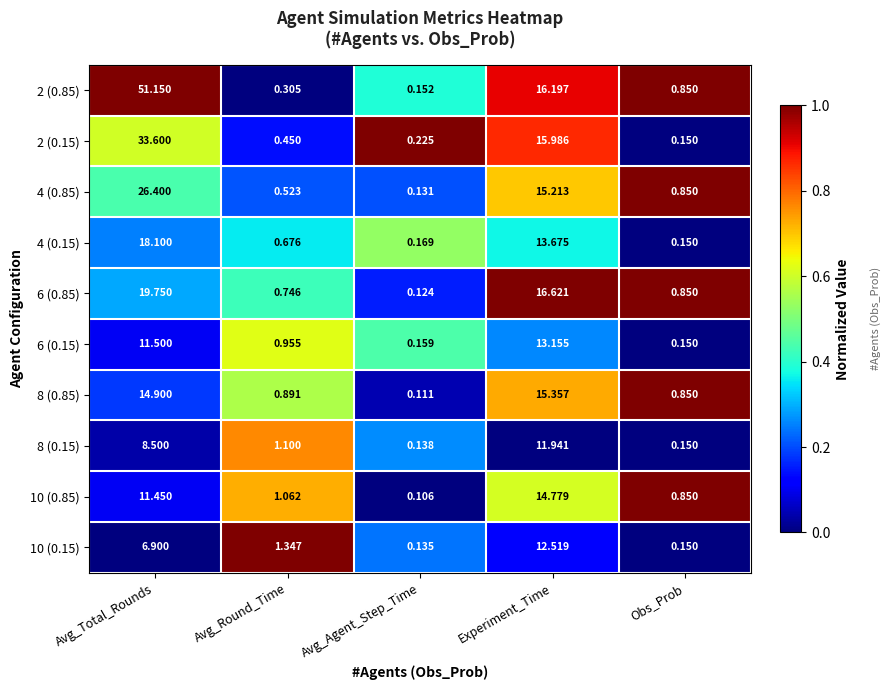

Where is 2 (0.15) nearest to the value 16?

Experiment_Time